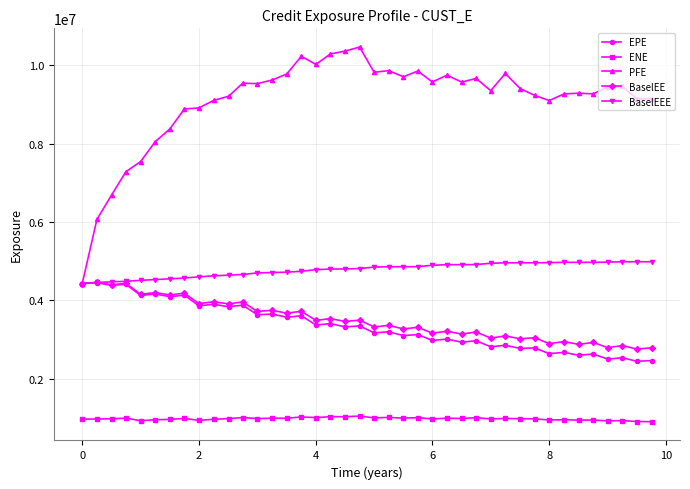

Does the chart display data point markers on the line(s)?

Yes